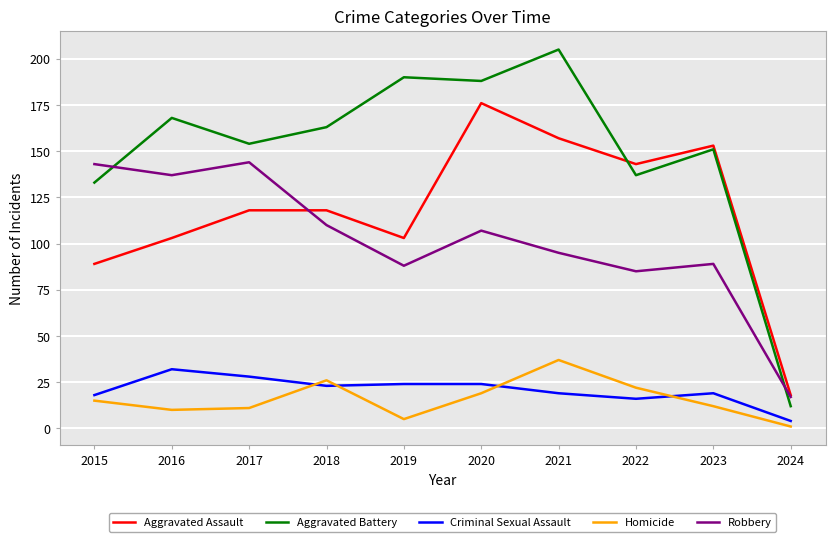

At which category does Robbery reach its first local peak?

2017